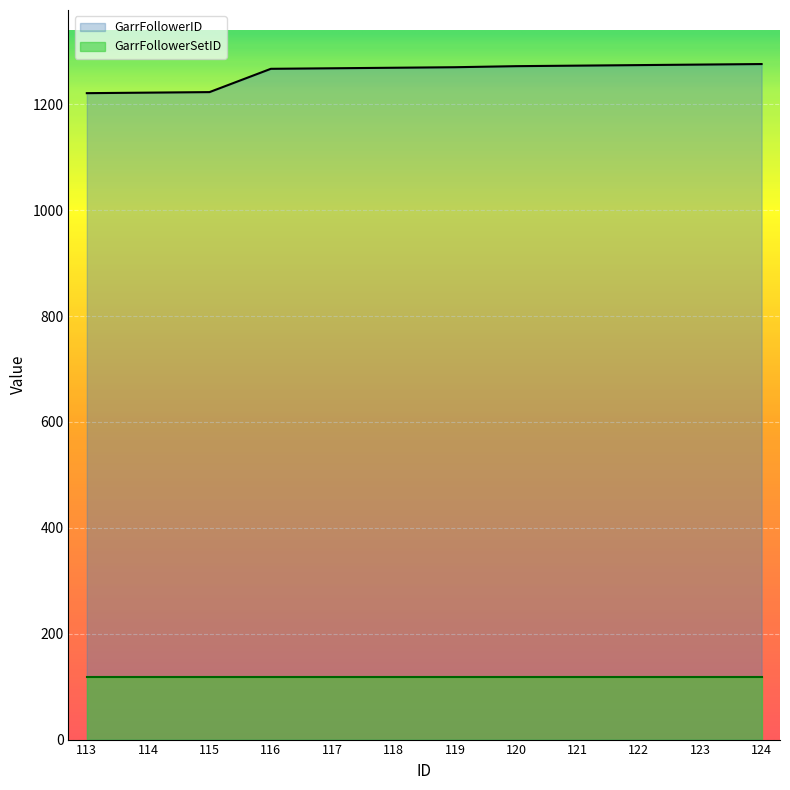

Where is the data nearest to the value 1248?

116